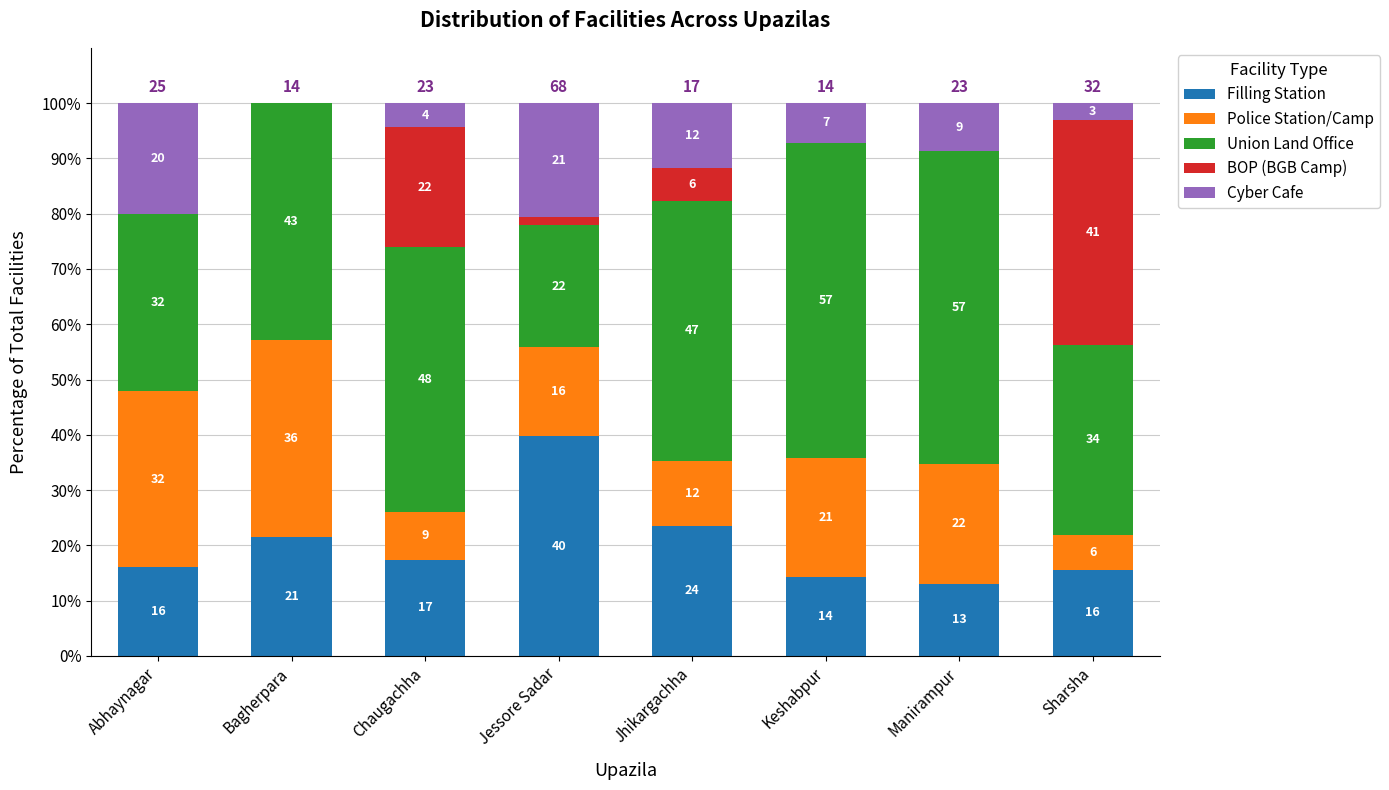

What are all the series names shown in the legend?

Filling Station, Police Station/Camp, Union Land Office, BOP (BGB Camp), Cyber Cafe